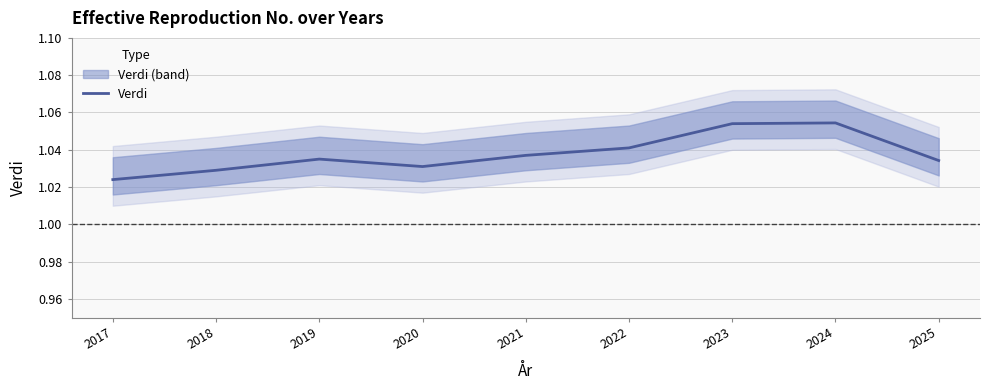

Between 2020 and 2022, which is larger?

2022